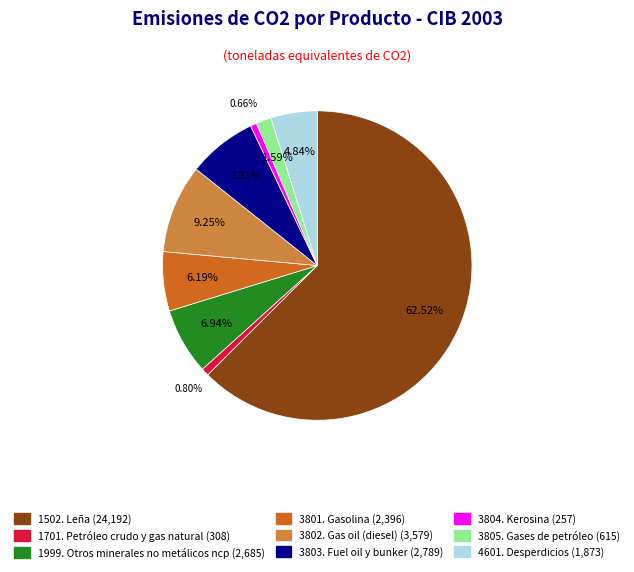

How many slices are in this pie chart?

9